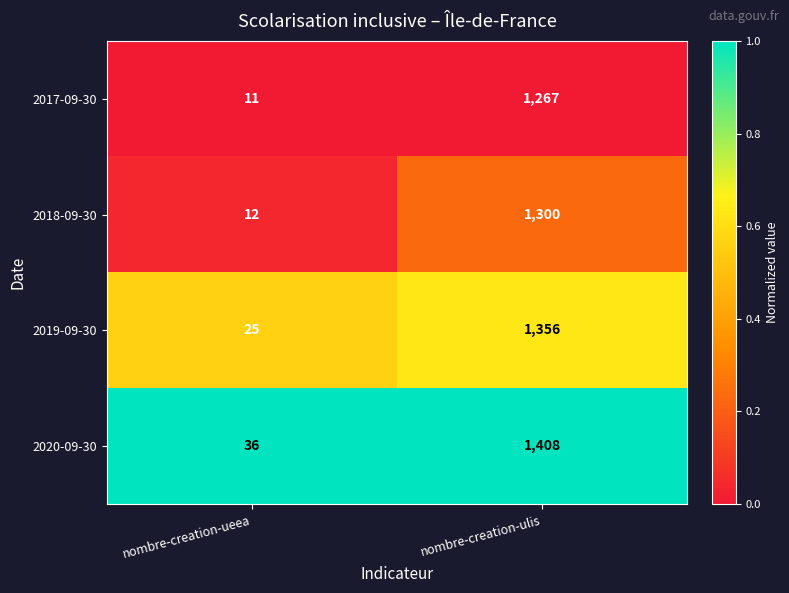

Read the 2017-09-30 value at nombre-creation-ueea.

11